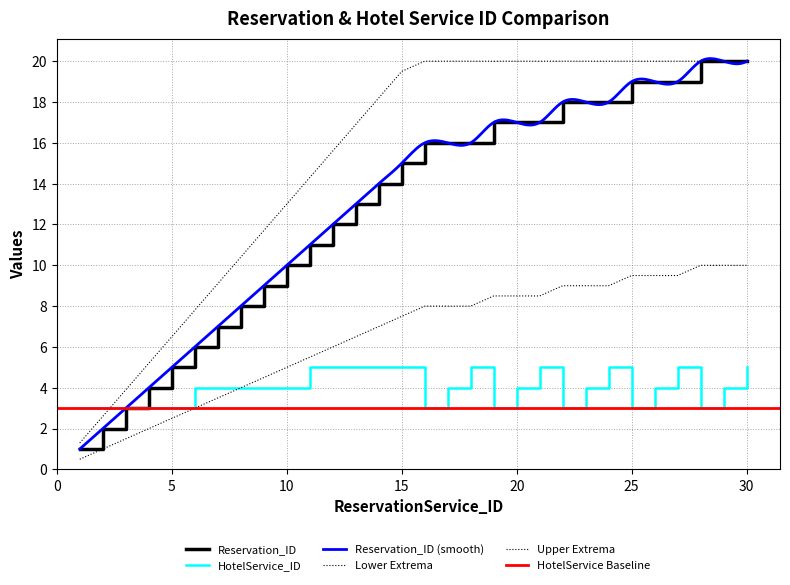

At which category is the sum across all series the highest?

30